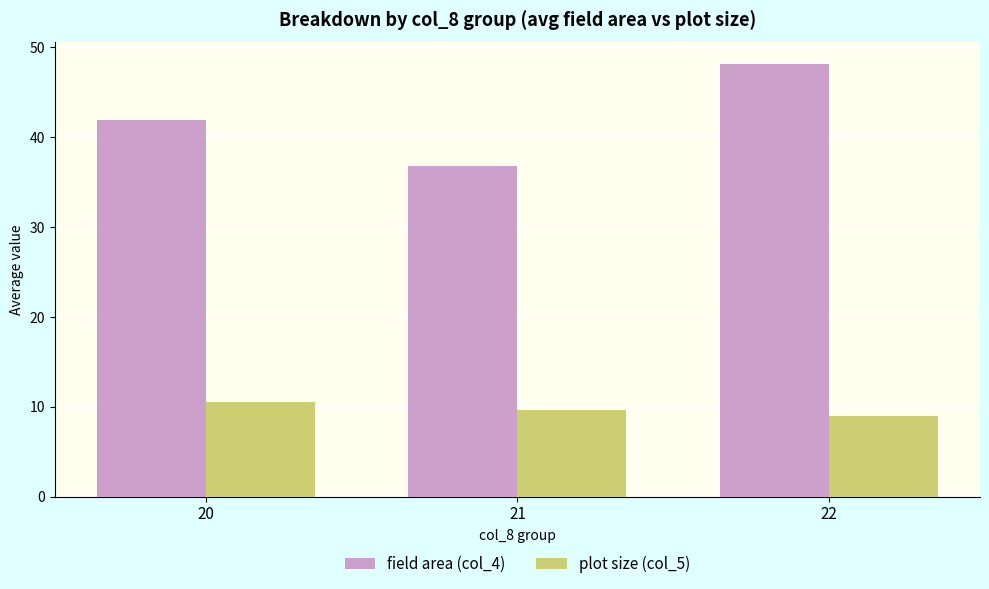

Reading right to left, list all the values displayed in this chart.

field area (col_4): 22=48.1	21=36.8	20=41.9
plot size (col_5): 22=8.9	21=9.6	20=10.5